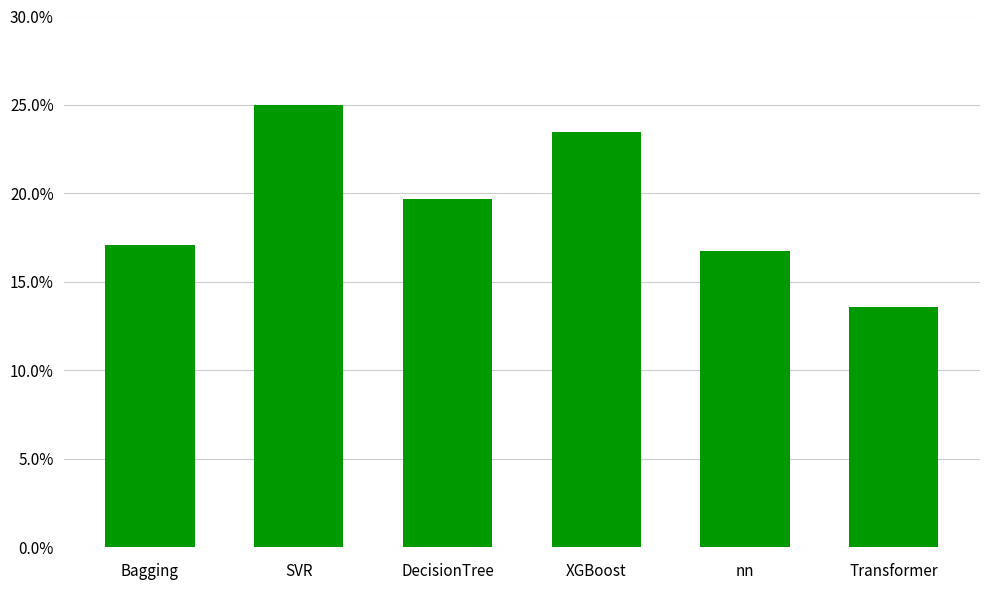

Where is the data nearest to the value 0?

Transformer